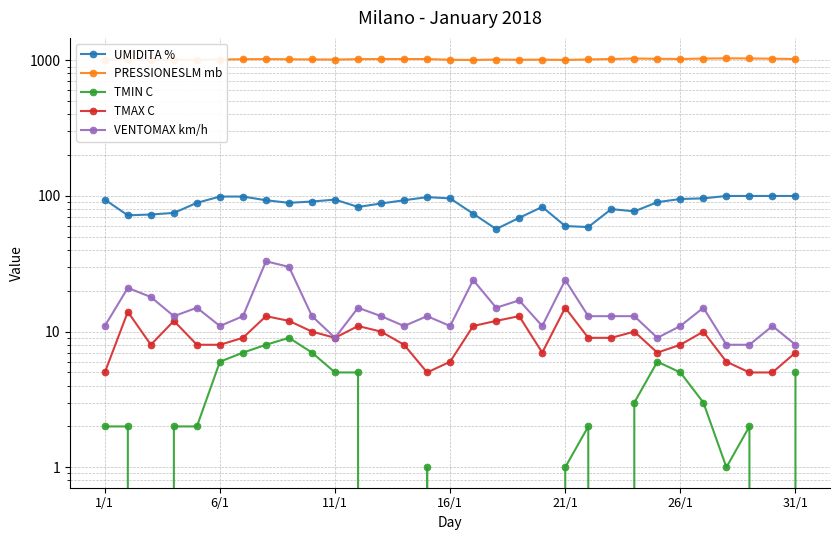

Does the chart have visible grid lines?

Yes